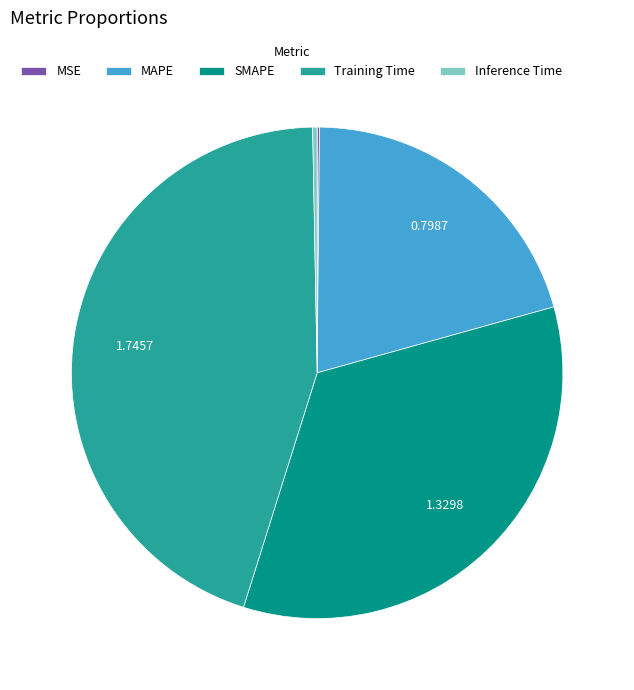

Which category has the biggest portion of the pie?

Training Time